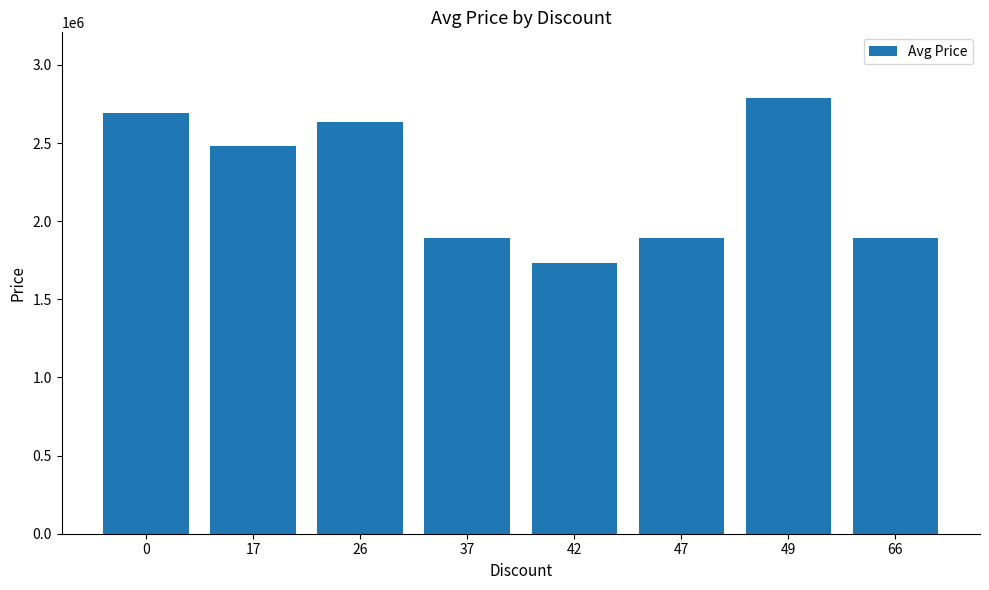

What is the maximum value shown in the chart?

2790000.0